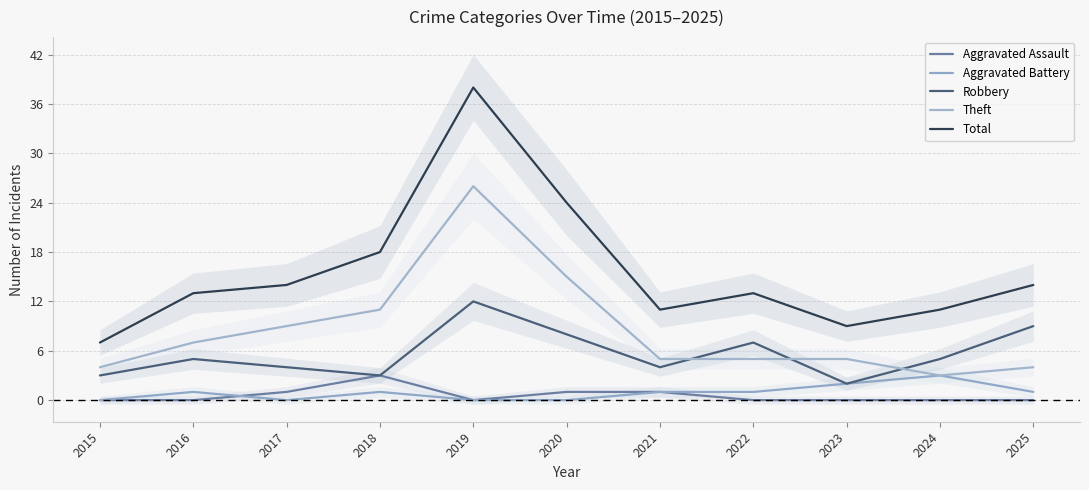

Rank the categories by Theft value from lowest to highest.

2024, 2015, 2025, 2021, 2022, 2023, 2016, 2017, 2018, 2020, 2019